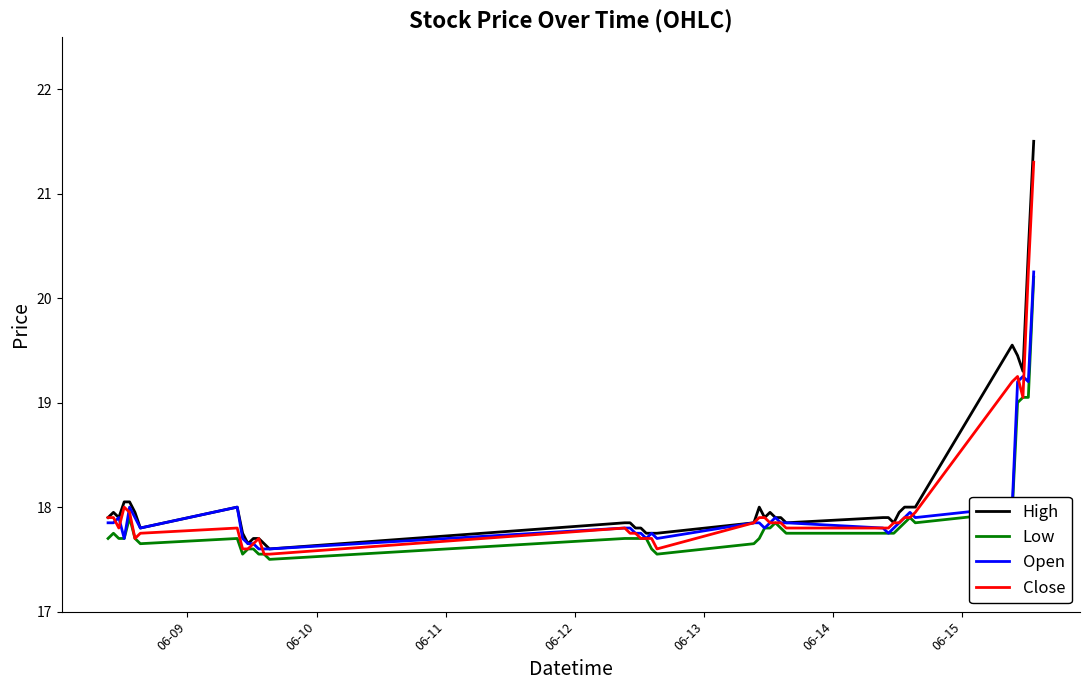

What is the smallest value displayed?

17.5